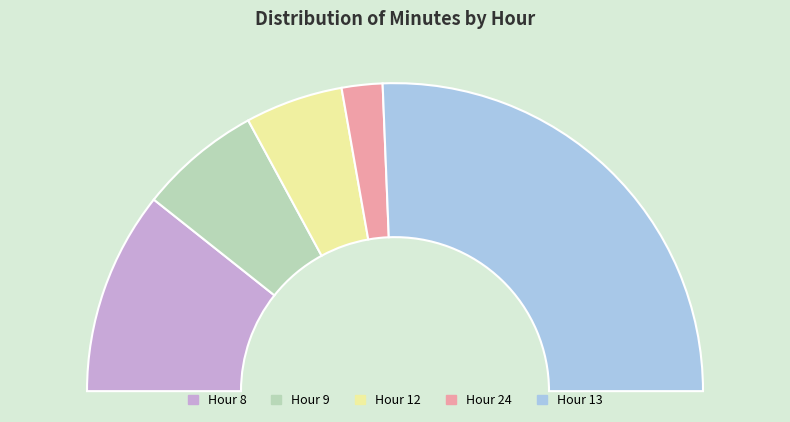

What is the ratio of the value at 13 to the value at 8?

2.4